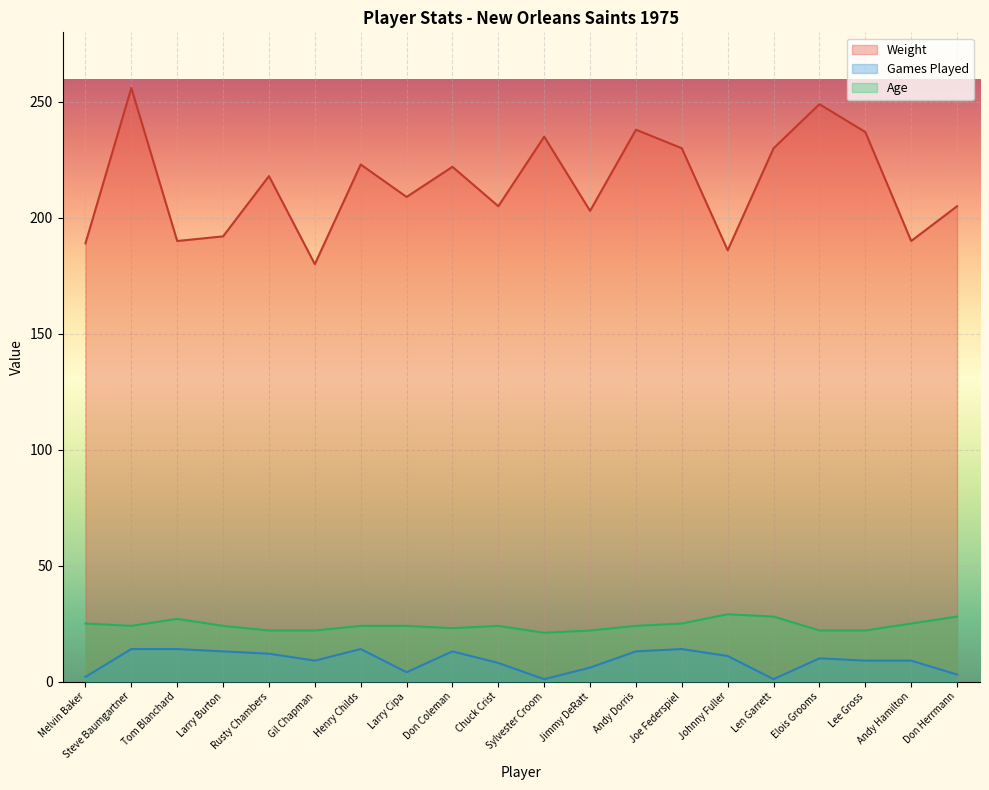

What is the label of the 4th point from the right?

Elois Grooms